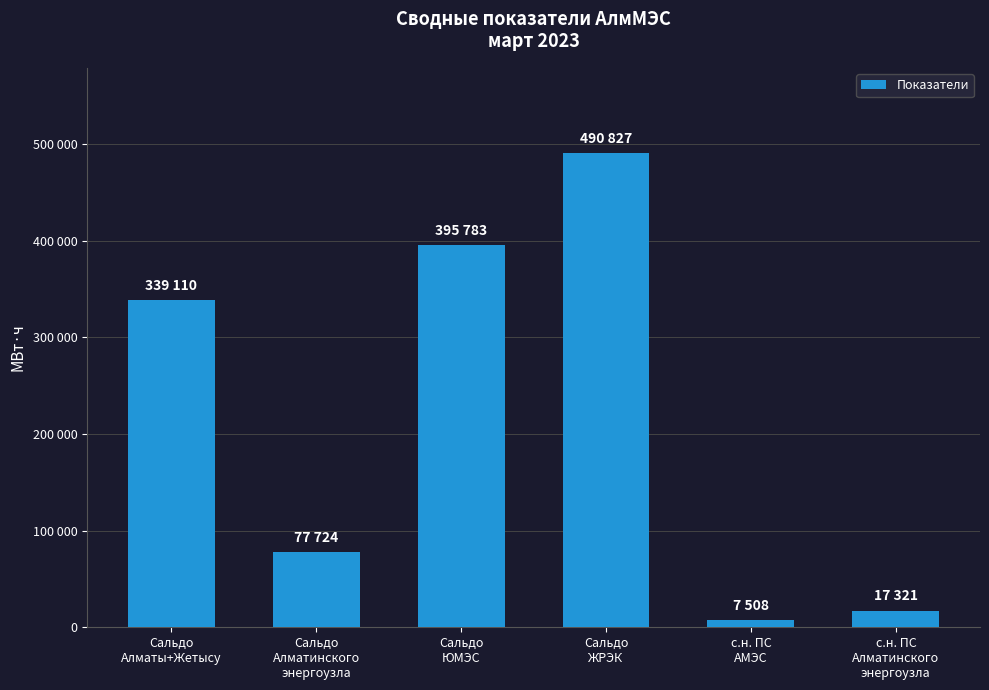

What is the label of the 6th bar from the left?

с.н. ПС
Алматинского
энергоузла